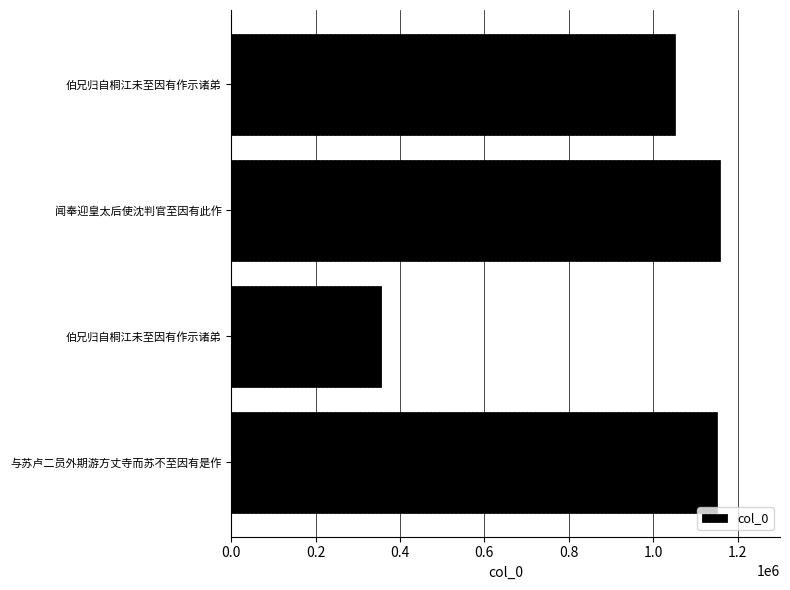

How many values are below 1151866?

2